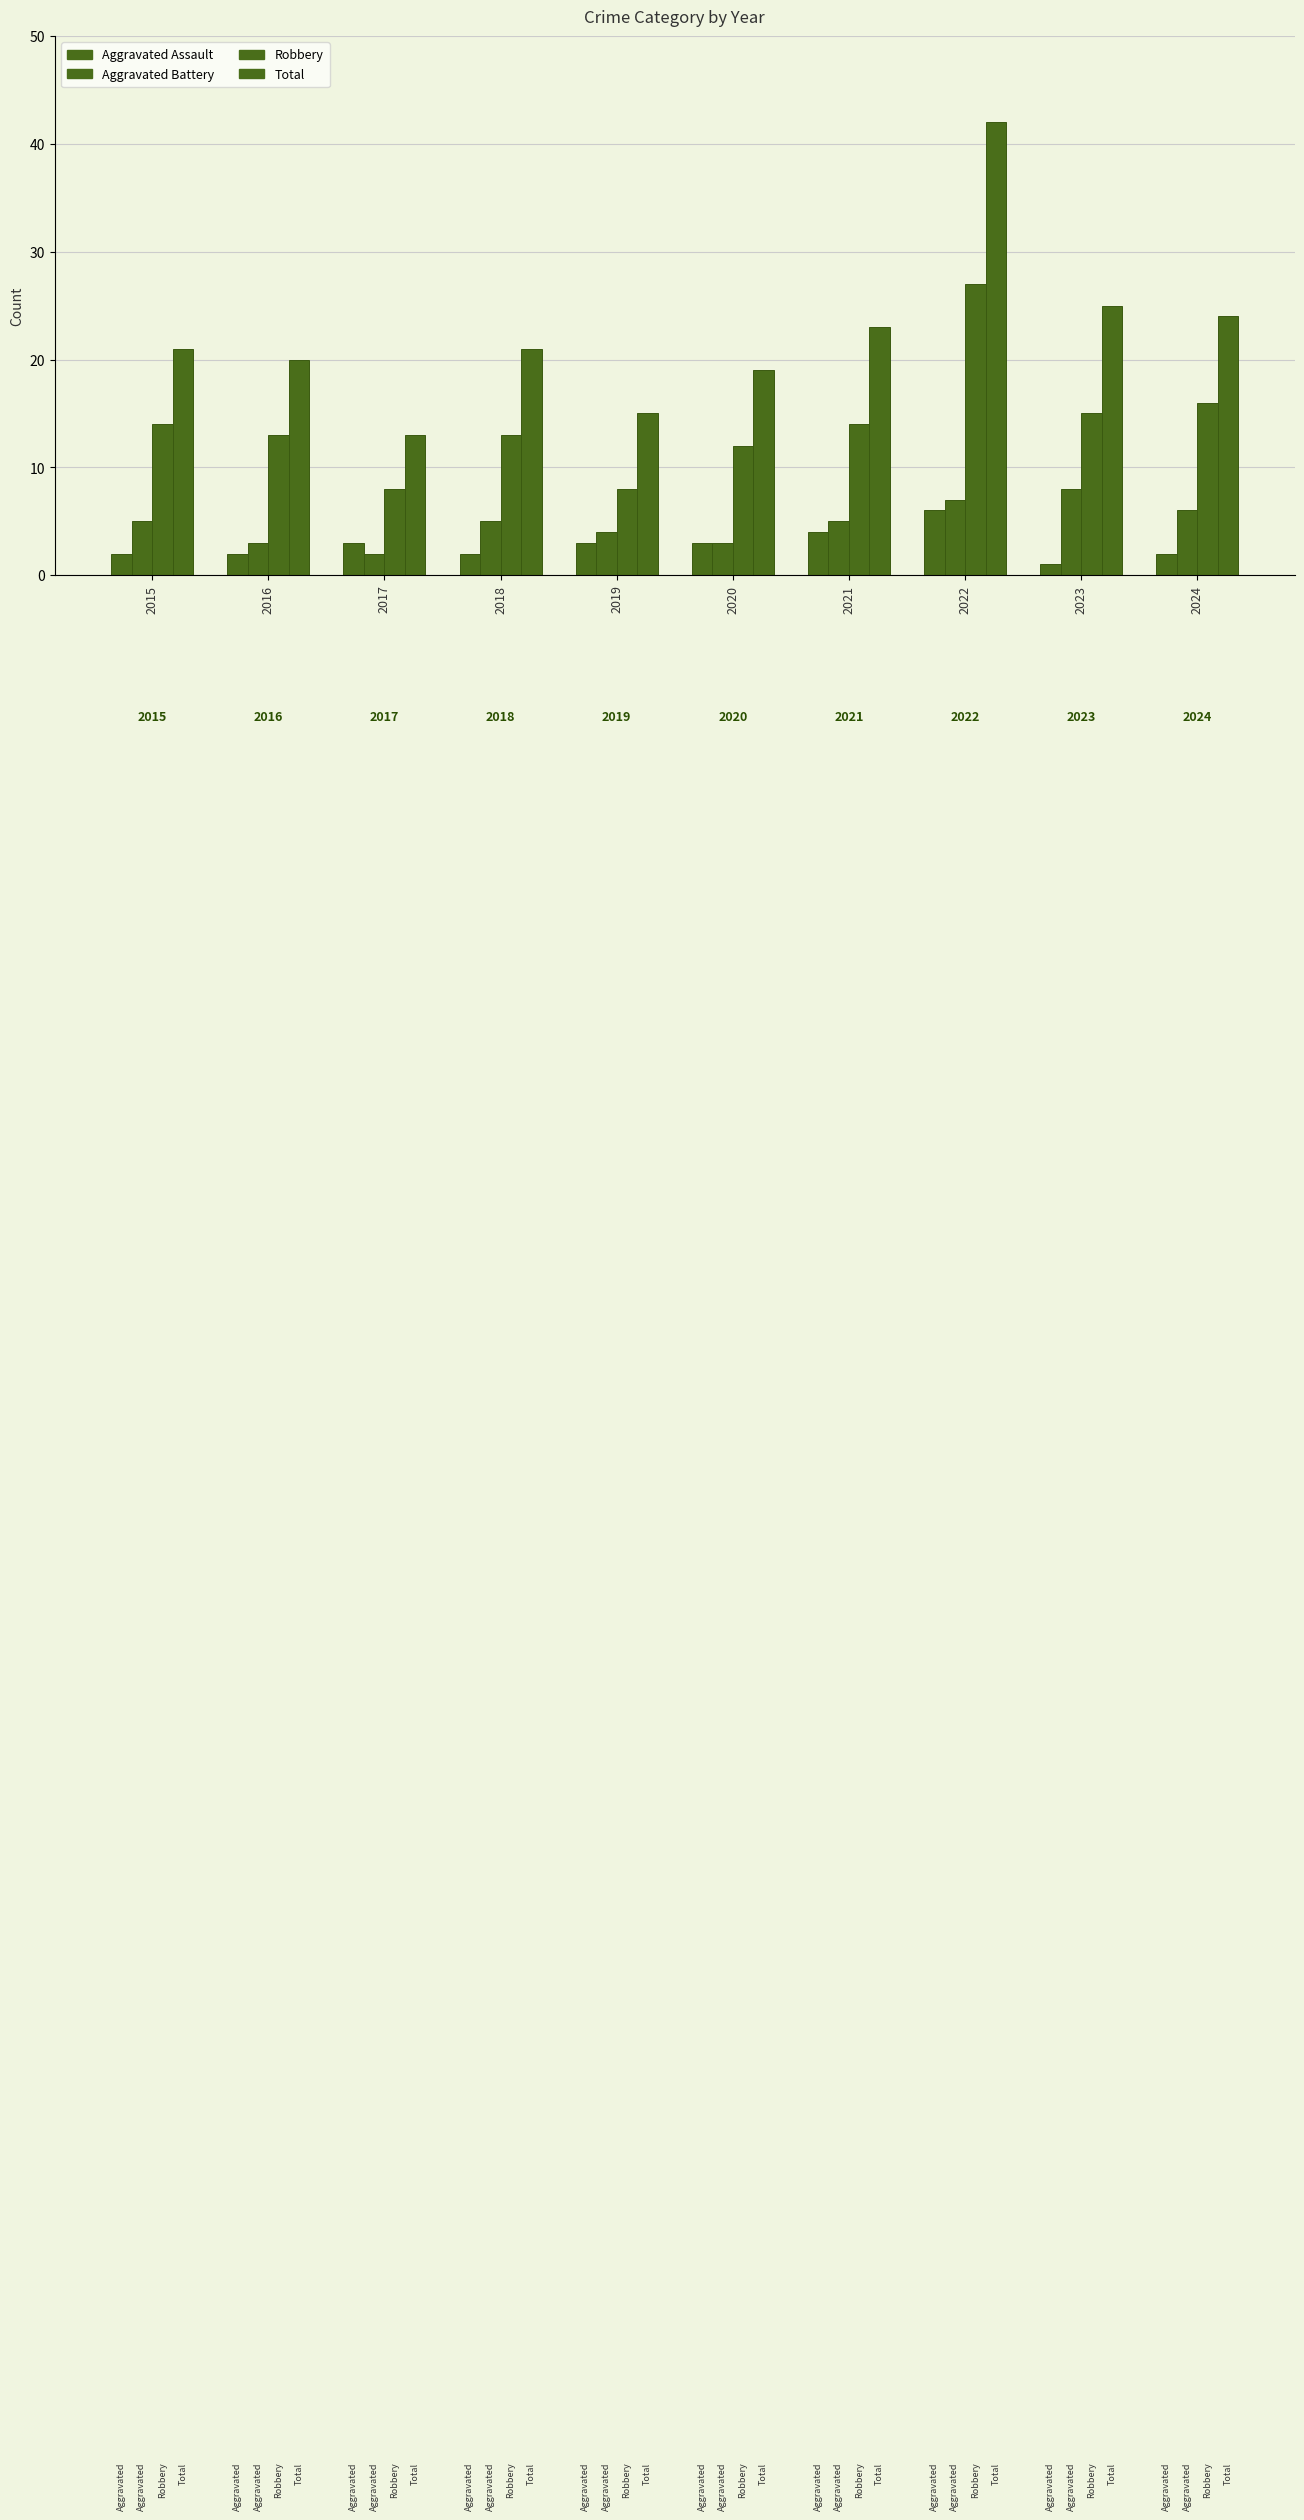

At which label does Aggravated Battery reach its minimum?

2017